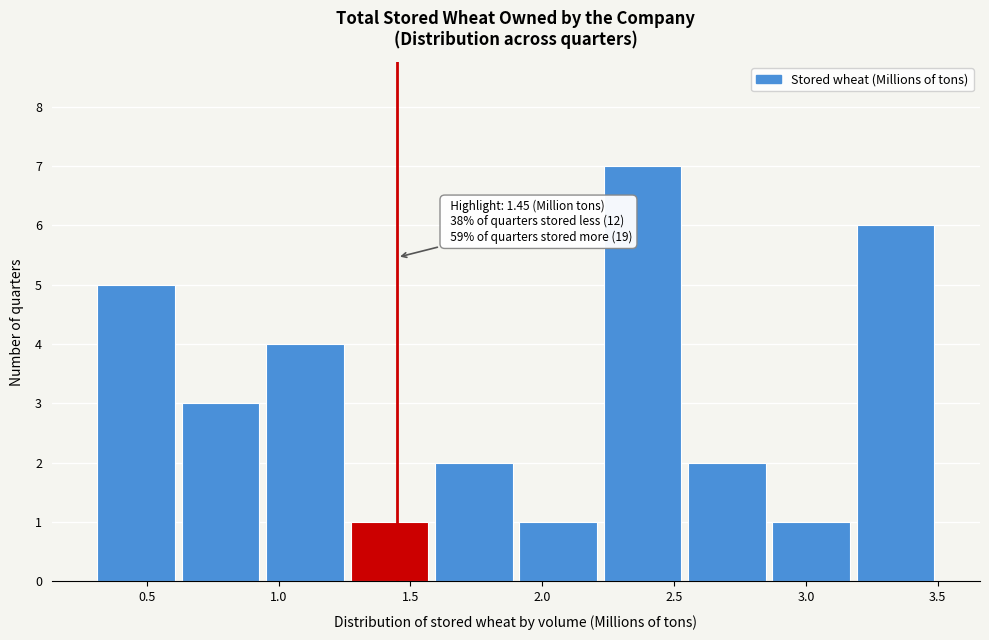

Over which range of the x-axis is the bar tallest?

2.22 to 2.54